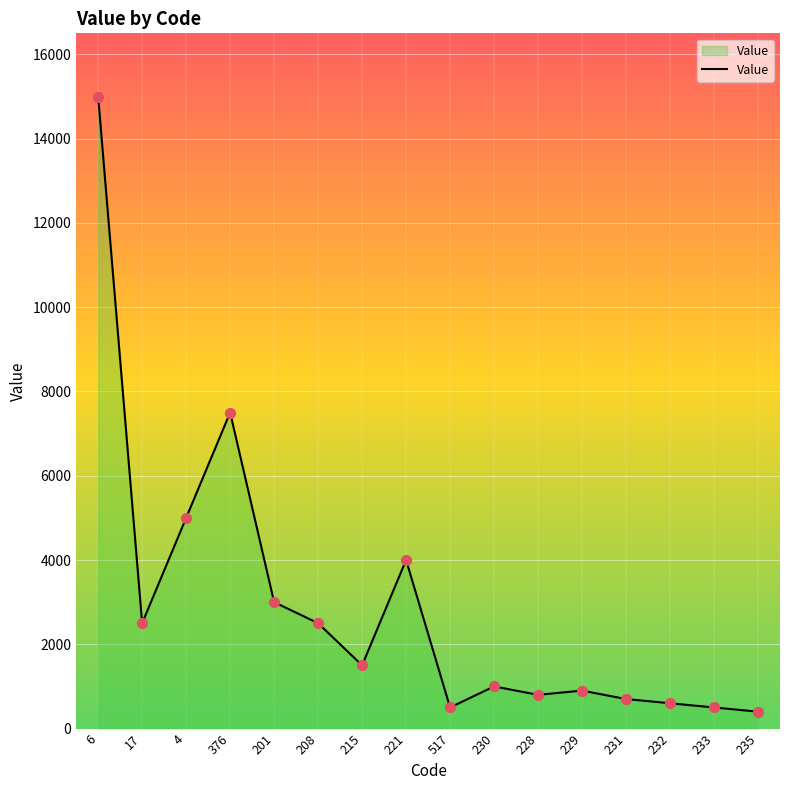

What is the change in value from 221 to 517?

-3500.0